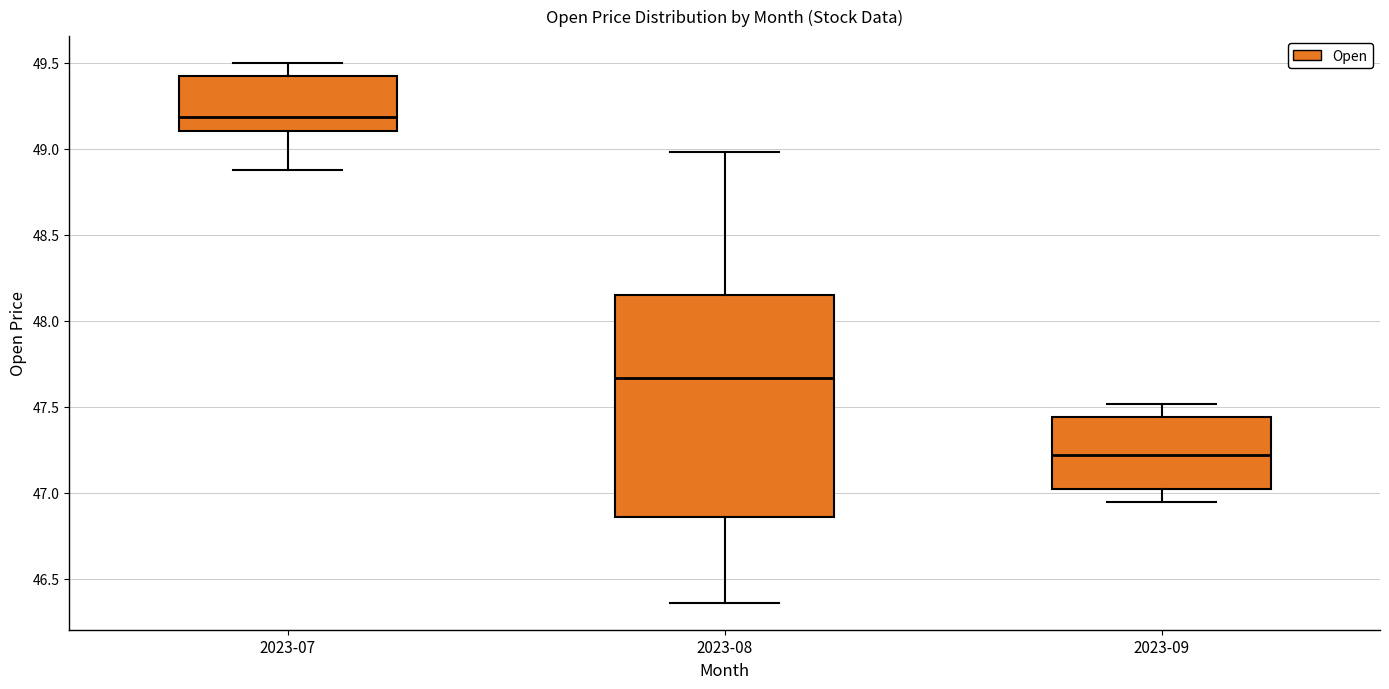

Reading left to right, transcribe this box plot: for each box, give where its median line is, the range the box spans, and where its two whiskers end, as read against the y-axis. The values are not printed on the chart, so give them approximately, as read against the axis.

2023-07: median 49.20, box 49.10 to 49.40, whiskers 48.90 to 49.50
2023-08: median 47.65, box 46.85 to 48.15, whiskers 46.35 to 49.00
2023-09: median 47.20, box 47.00 to 47.45, whiskers 46.95 to 47.50